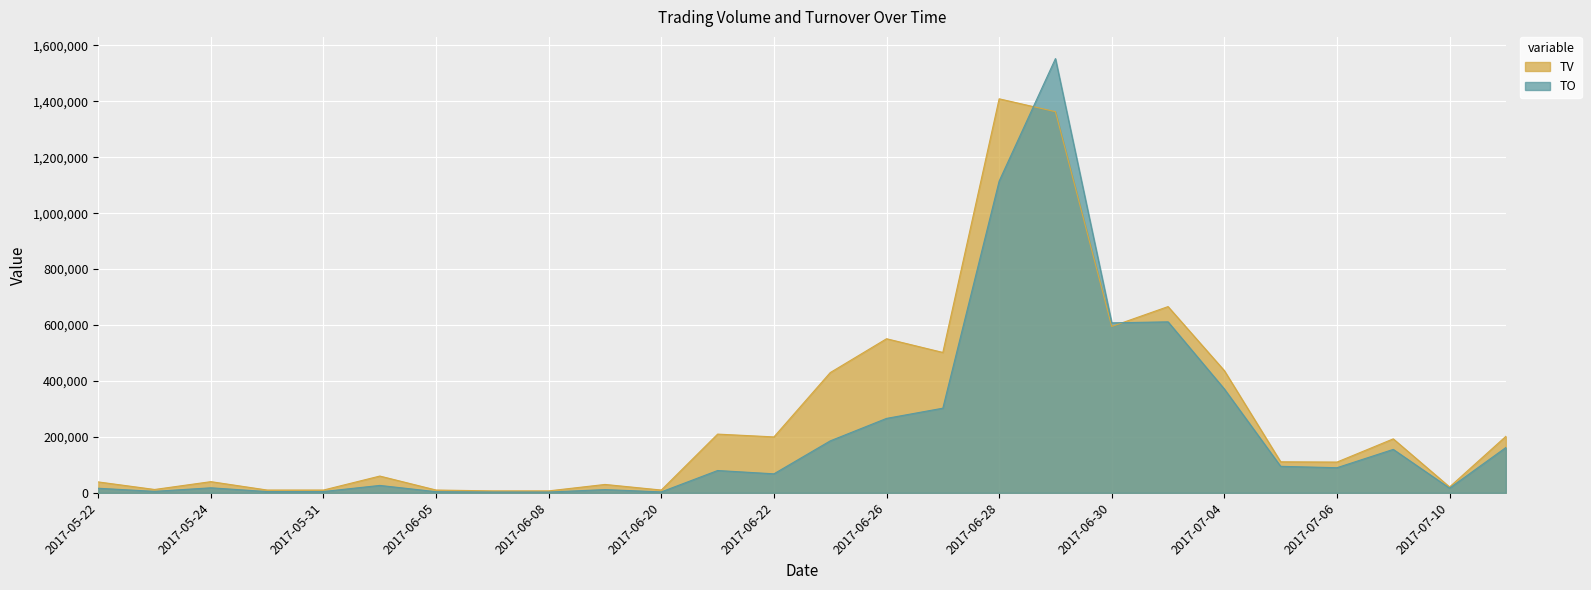

What is the minimum value shown in the chart?

2870